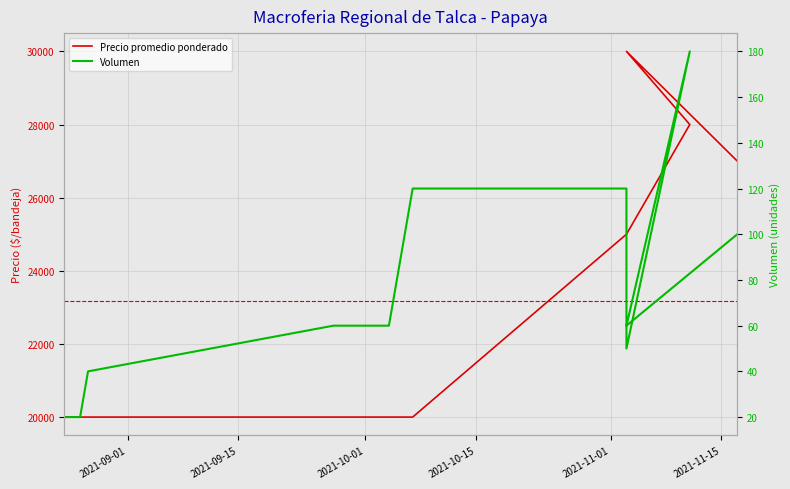

True or false: Volumen and Precio promedio ponderado intersect in this chart.

False